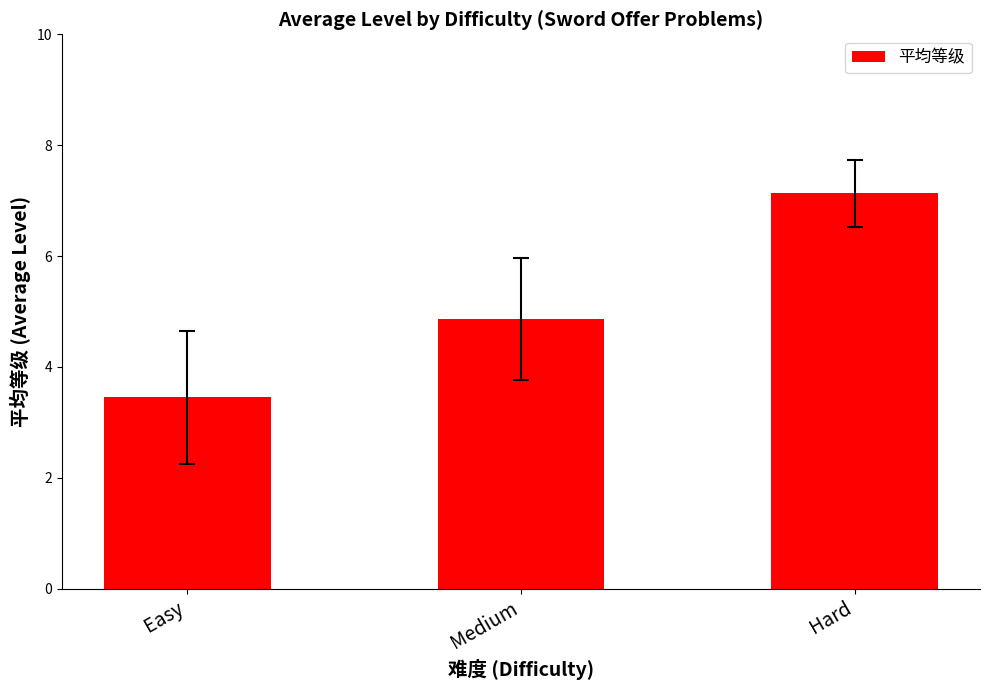

What is the difference between the maximum and minimum values?

3.7